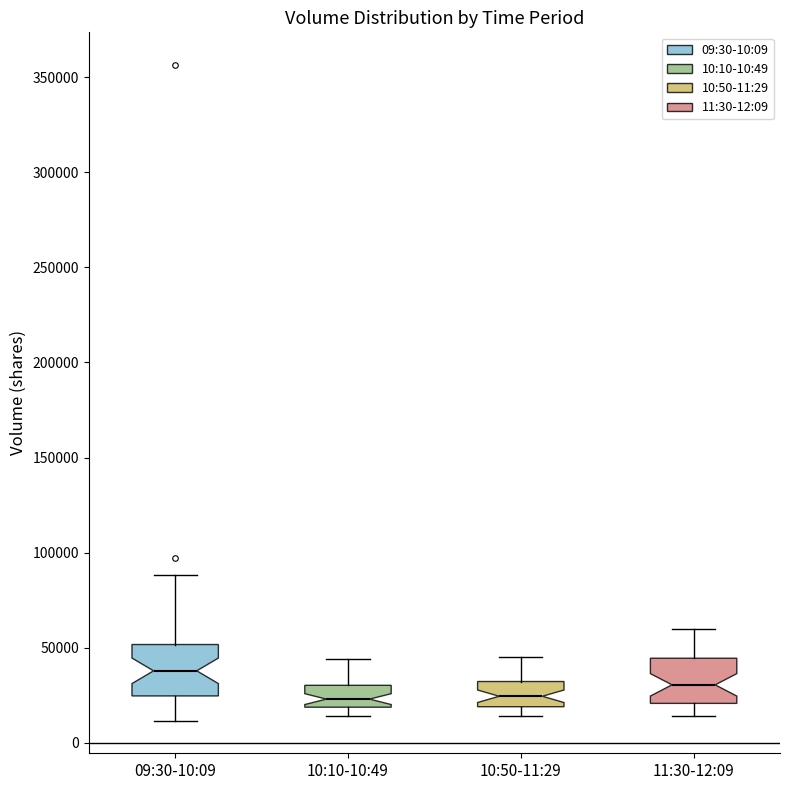

Reading left to right, read every box against the y-axis: the position of its median line, the range the box covers, and the ends of its whiskers. The values are not printed on the chart, so give them approximately, as read against the axis.

09:30-10:09: median 40000, box 25000 to 50000, whiskers 10000 to 90000
10:10-10:49: median 25000, box 20000 to 30000, whiskers 15000 to 45000
10:50-11:29: median 25000, box 20000 to 30000, whiskers 15000 to 45000
11:30-12:09: median 30000, box 20000 to 45000, whiskers 15000 to 60000